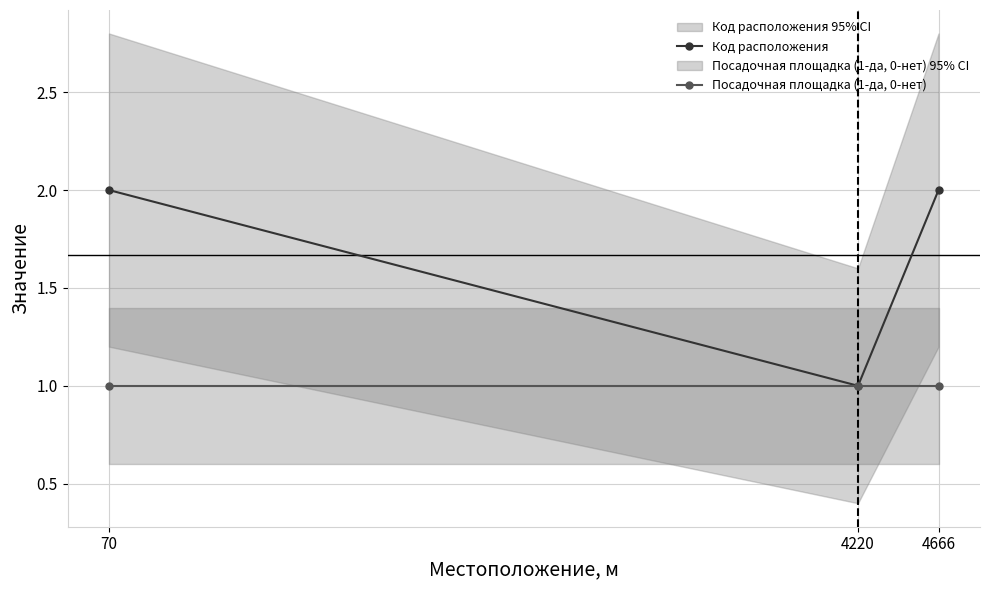

What are all the series names shown in the legend?

Код расположения, Посадочная площадка (1-да, 0-нет)